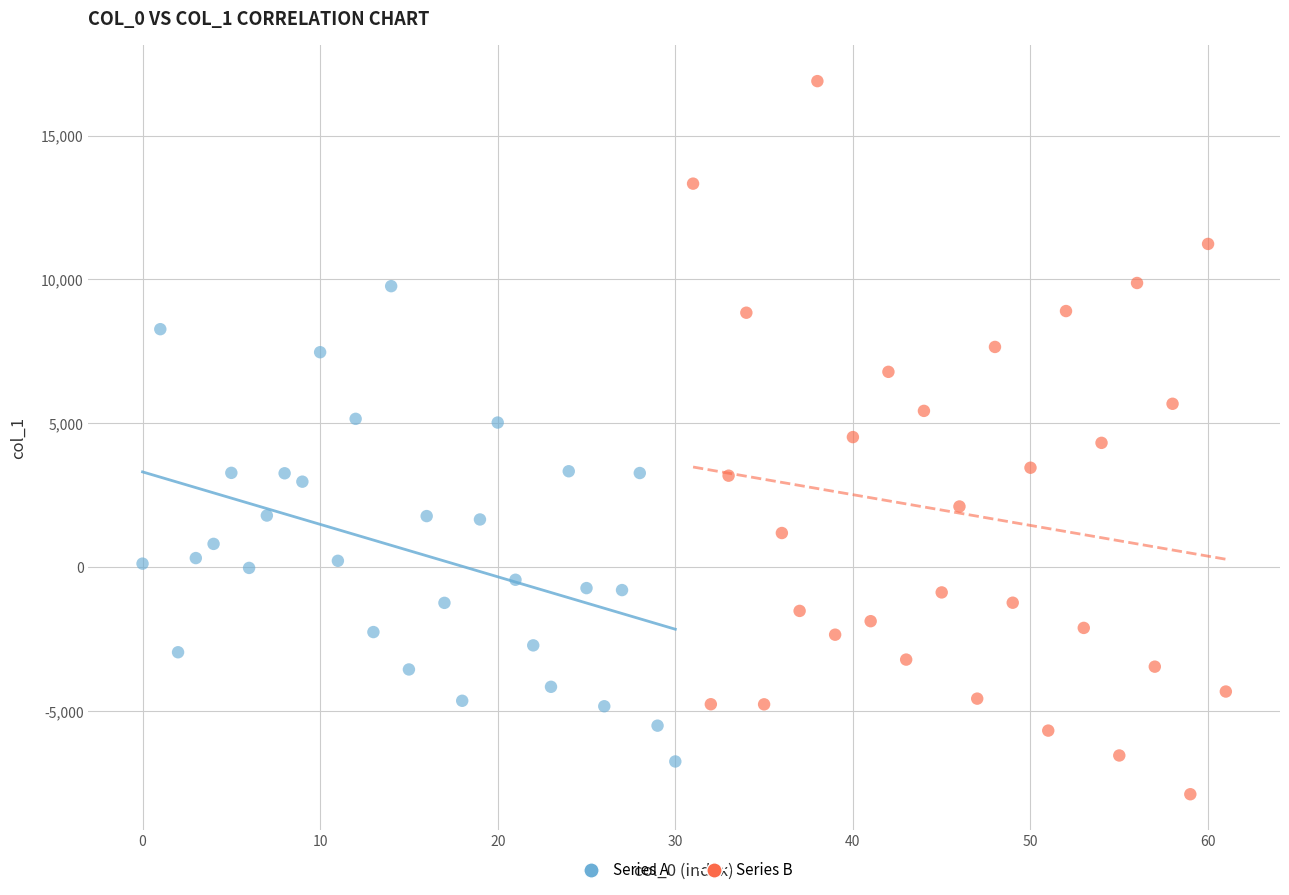

Which series reaches the minimum Y coordinate?

Series B